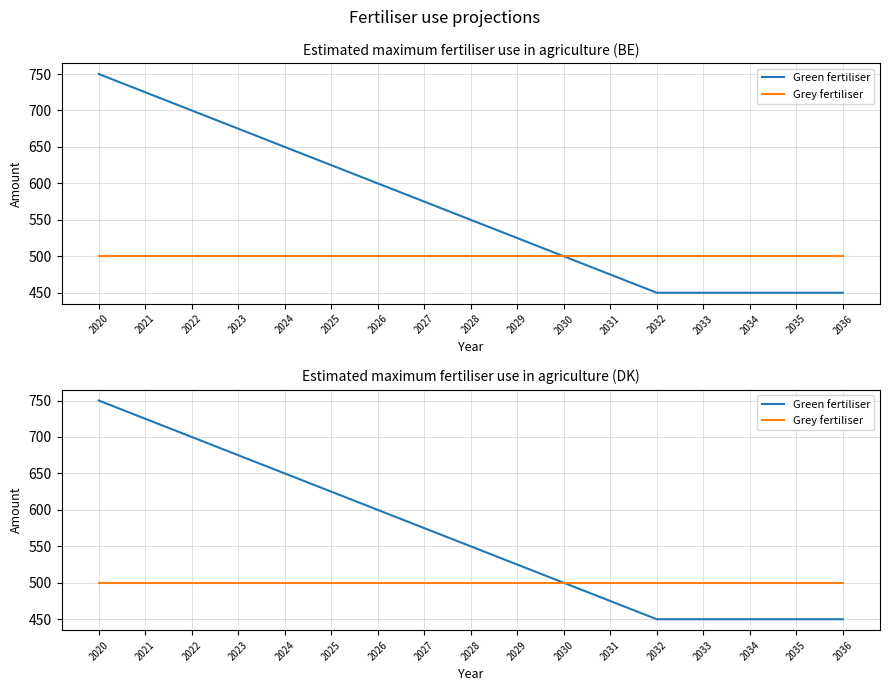

Which label corresponds to the largest value in the chart?

2020